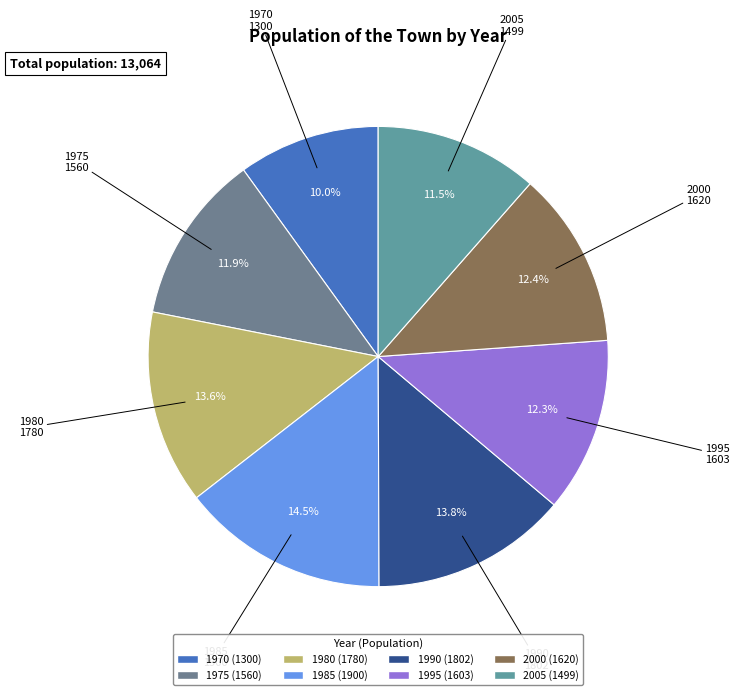

Which category has the smallest portion of the pie?

1970